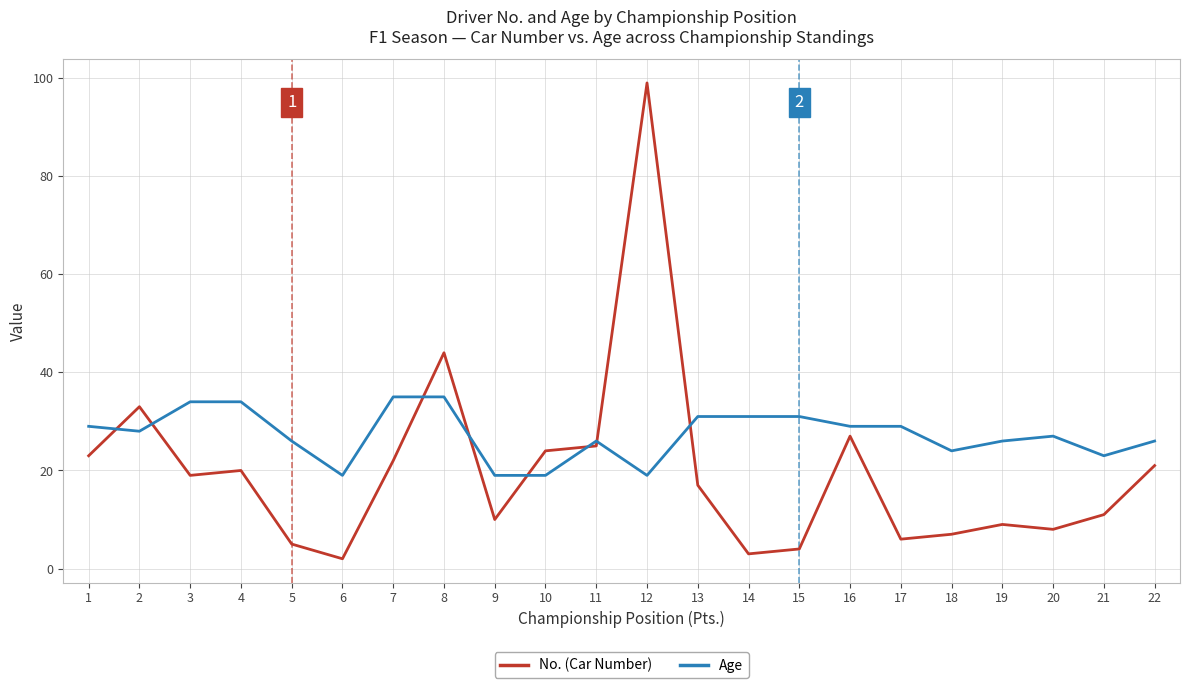

What are all the series names shown in the legend?

No. (Car Number), Age